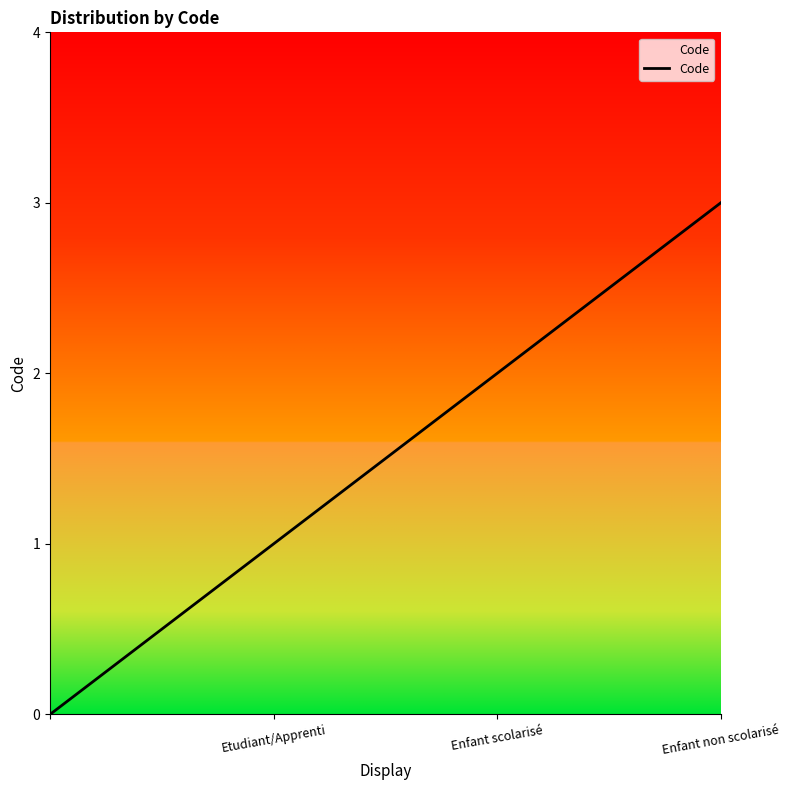

What is the difference between the maximum and minimum values?

3